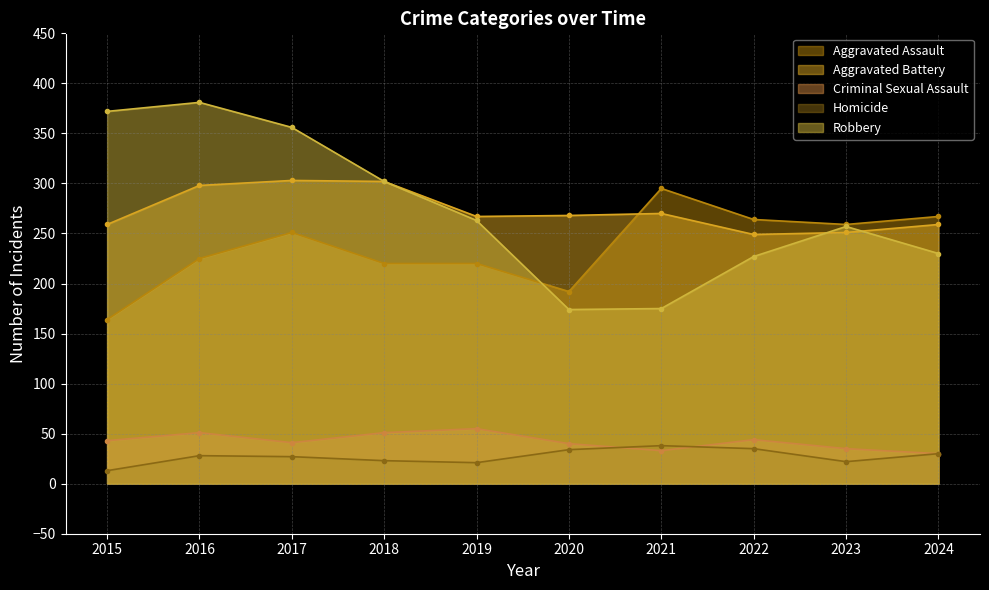

How many times do Criminal Sexual Assault and Homicide cross each other?

2